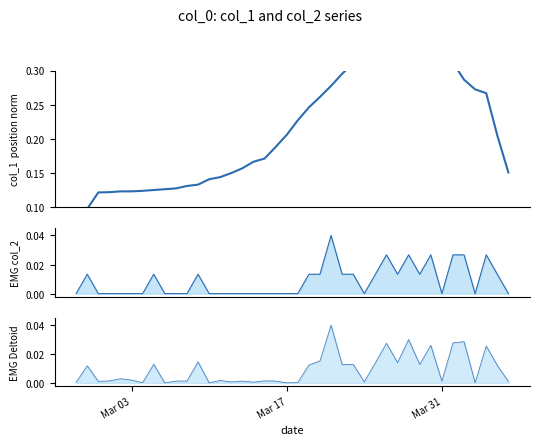

Reading right to left, transcribe all the data shown in this chart.

col_1: 0.2	0.2	0.3	0.3	0.3	0.3	0.3	0.3	0.3	0.3	0.3	0.3	0.3	0.3	0.3	0.3	0.3	0.3	0.2	0.2	0.2	0.2	0.2	0.2	0.2	0.1	0.1	0.1	0.1	0.1	0.1	0.1	0.1	0.1	0.1	0.1	0.1	0.1	0.1	0.1
col_2: 0.0	0.0	0.0	0.0	0.0	0.0	0.0	0.0	0.0	0.0	0.0	0.0	0.0	0.0	0.0	0.0	0.0	0.0	0.0	0.0	0.0	0.0	0.0	0.0	0.0	0.0	0.0	0.0	0.0	0.0	0.0	0.0	0.0	0.0	0.0	0.0	0.0	0.0	0.0	0.0
col_2 (noisy): 0.0	0.0	0.0	0.0	0.0	0.0	0.0	0.0	0.0	0.0	0.0	0.0	0.0	0.0	0.0	0.0	0.0	0.0	0.0	0.0	0.0	0.0	0.0	0.0	0.0	0.0	0.0	0.0	0.0	0.0	0.0	0.0	0.0	0.0	0.0	0.0	0.0	0.0	0.0	0.0